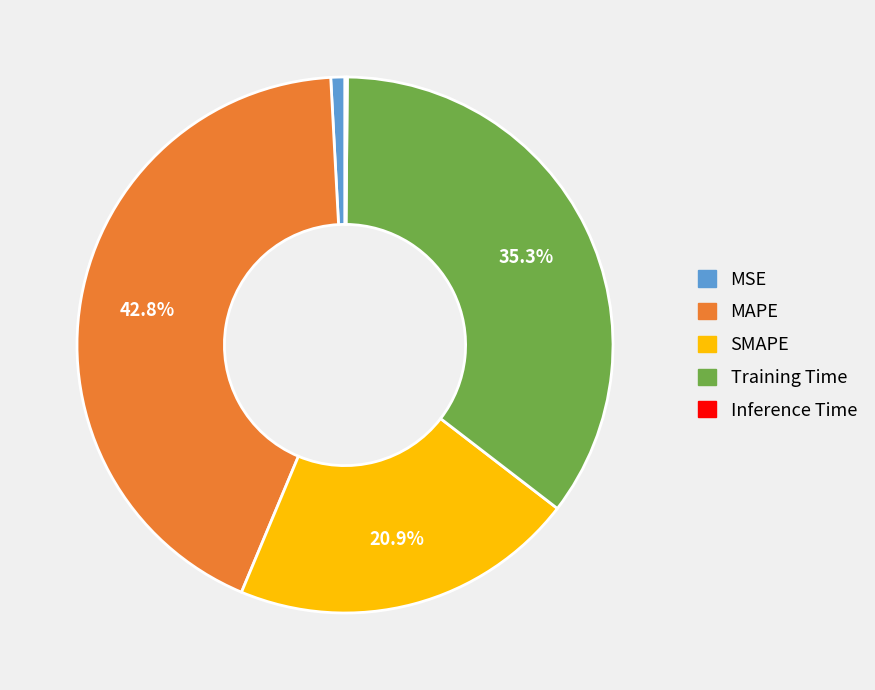

Which category has the biggest portion of the pie?

MAPE